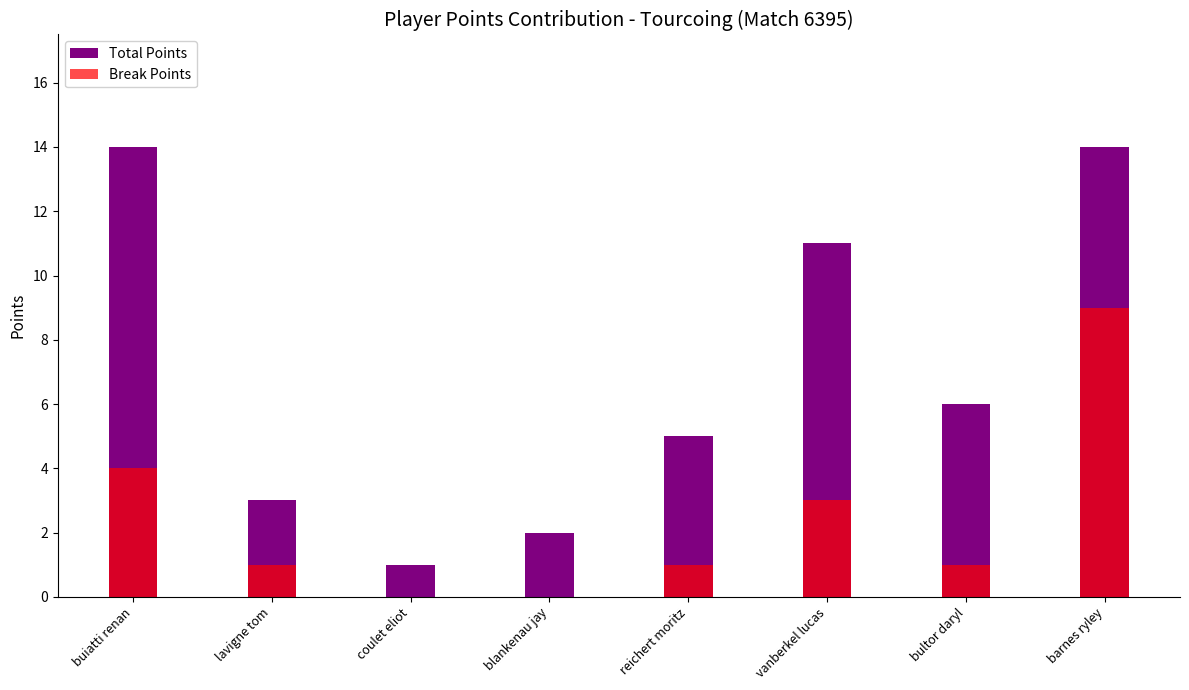

Reading right to left, list all the values displayed in this chart.

Total Points: barnes ryley=14	bultor daryl=6	vanberkel lucas=11	reichert moritz=5	blankenau jay=2	coulet eliot=1	lavigne tom=3	buiatti renan=14
Break Points: barnes ryley=9	bultor daryl=1	vanberkel lucas=3	reichert moritz=1	blankenau jay=0	coulet eliot=0	lavigne tom=1	buiatti renan=4